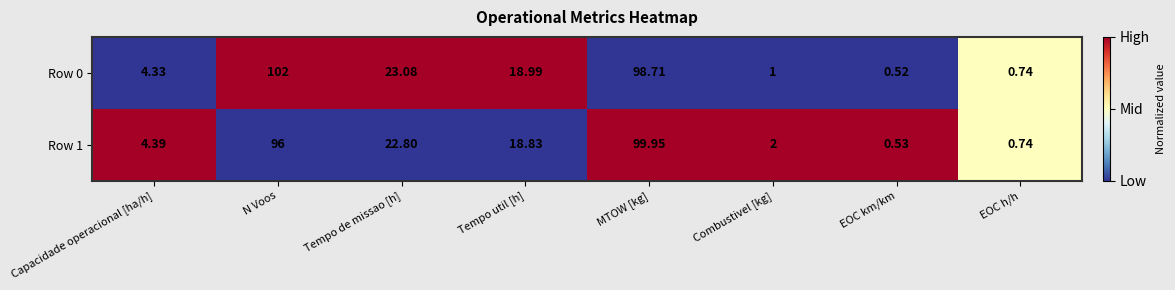

How many distinct data groups are displayed?

2